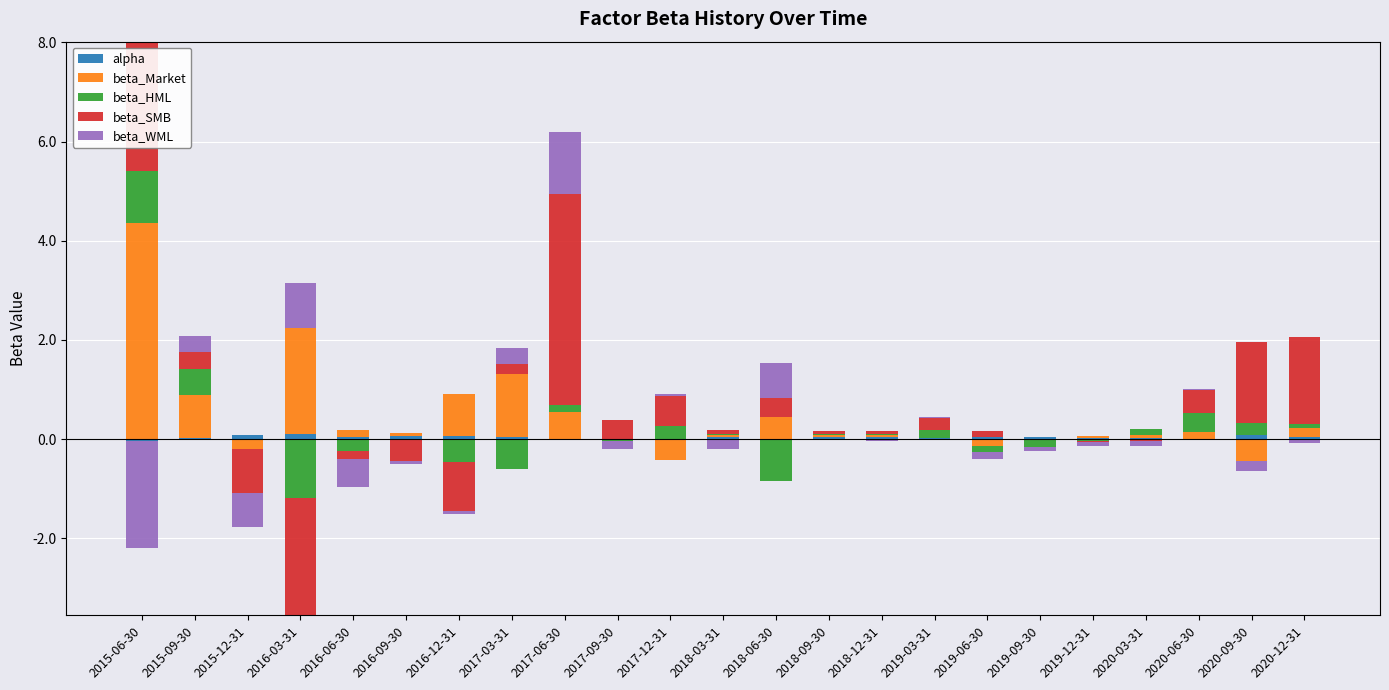

List the series in order of their peak value, highest first.

beta_Market, beta_SMB, beta_WML, beta_HML, alpha